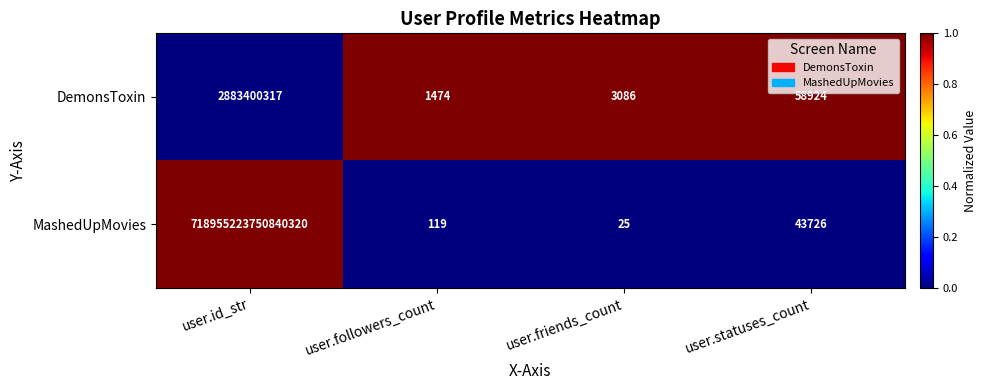

The value of MashedUpMovies at user.friends_count is 36. True or false?

False